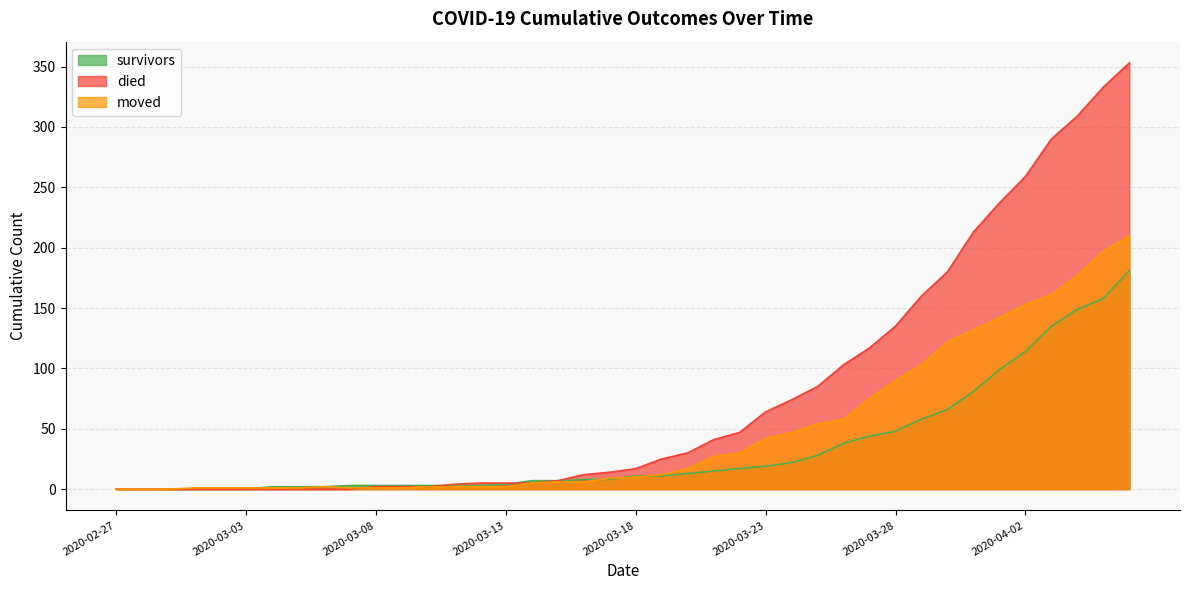

How many distinct data groups are displayed?

3